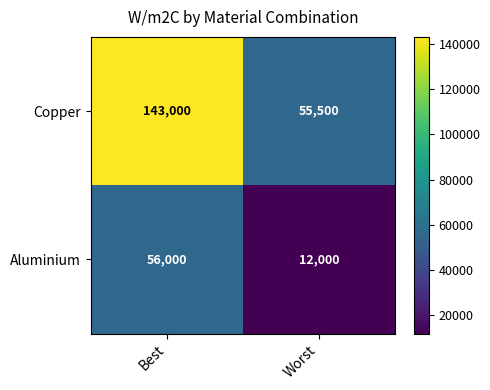

The Copper series shows 55500 at Worst. True or false?

True